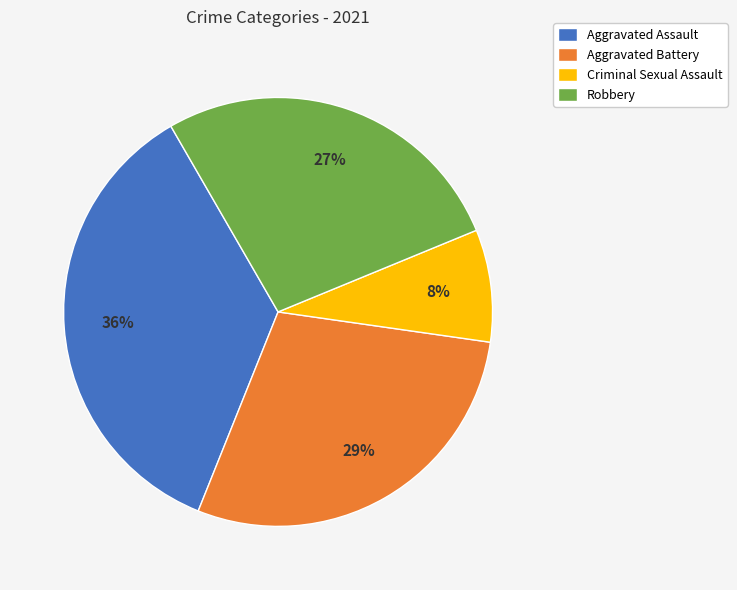

Do Robbery and Aggravated Assault together represent more than half of the pie?

Yes